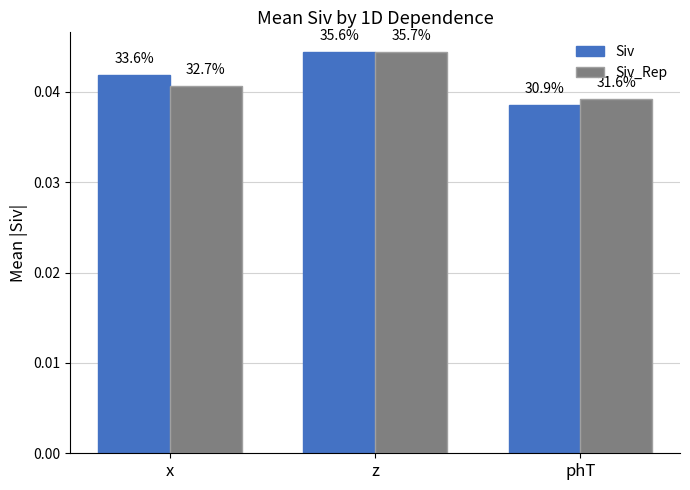

How many bars are there in total?

6